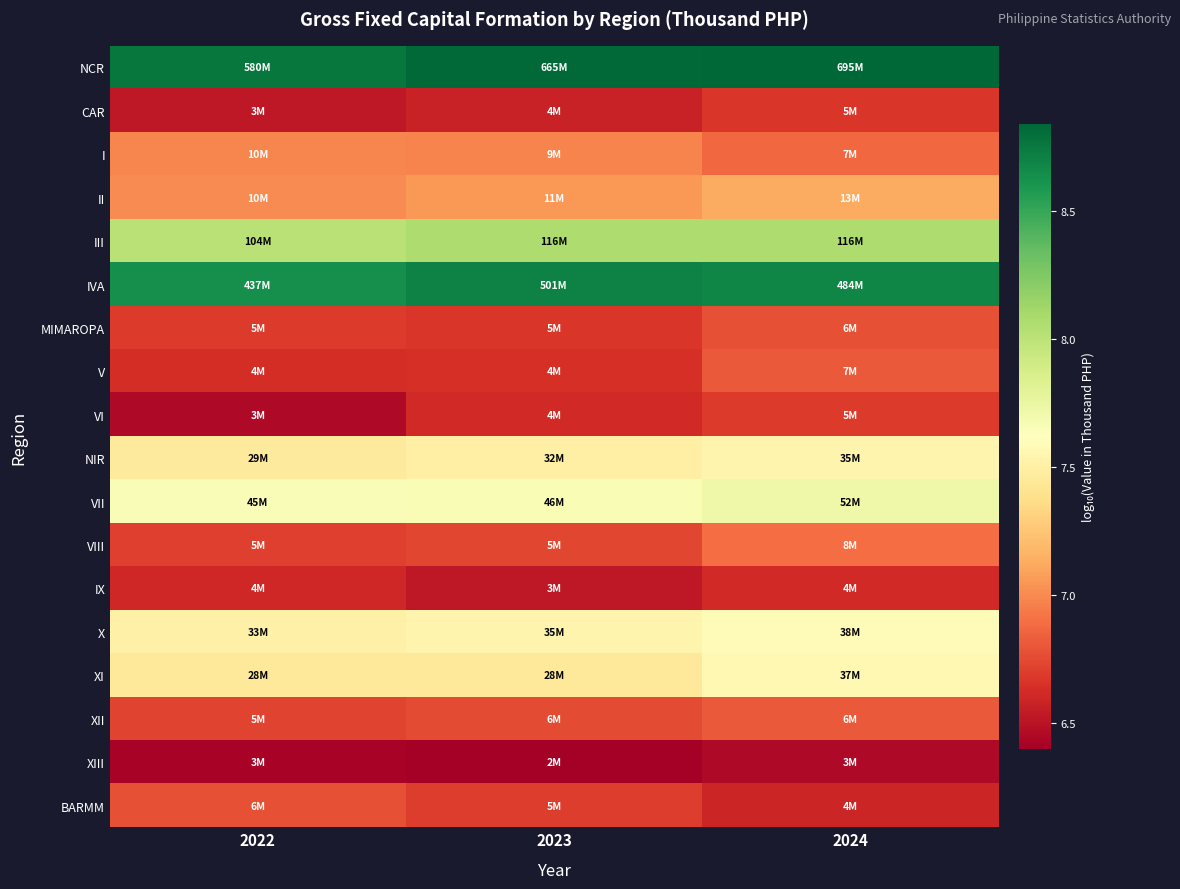

What is the minimum value shown in the chart?

6.4